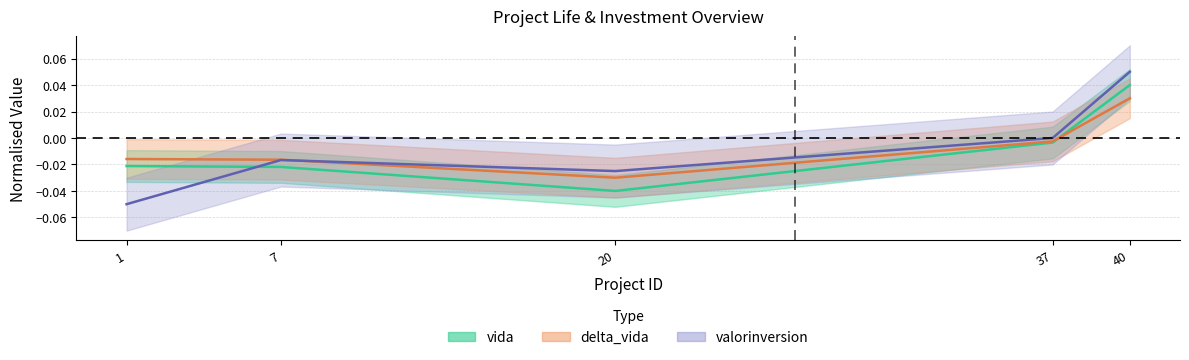

At how many categories does at least one series exceed 0?

1